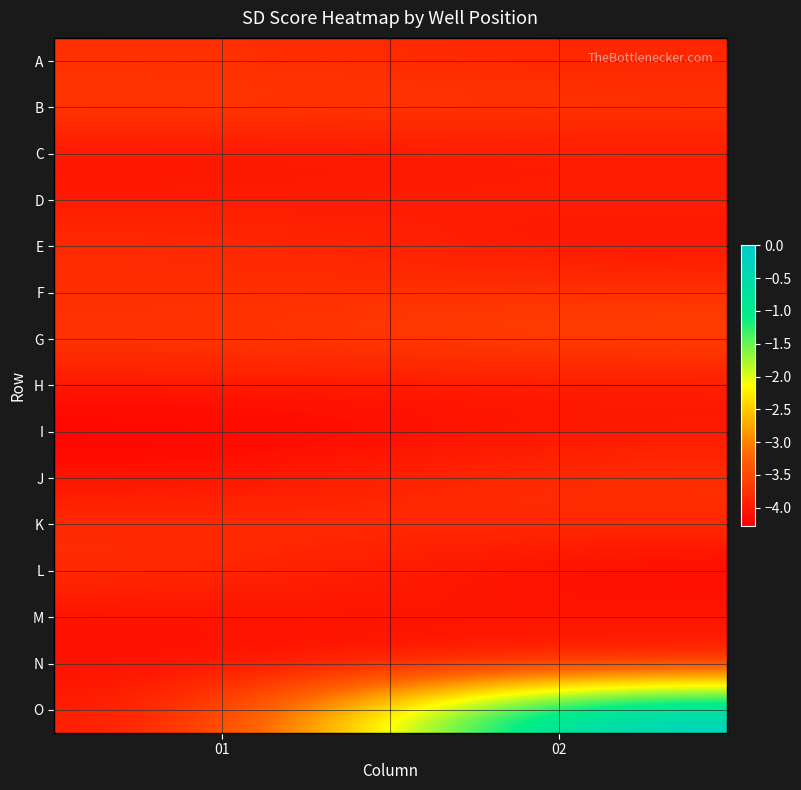

Reading right to left, what are all the values shown in this chart?

A: 02=-3.9	01=-3.8
B: 02=-3.7	01=-3.6
C: 02=-4.0	01=-4.1
D: 02=-3.9	01=-4.0
E: 02=-4.1	01=-3.8
F: 02=-3.7	01=-3.8
G: 02=-3.6	01=-3.7
H: 02=-4.0	01=-4.0
I: 02=-4.0	01=-4.3
J: 02=-3.7	01=-4.1
K: 02=-3.8	01=-3.8
L: 02=-4.2	01=-3.8
M: 02=-4.0	01=-4.1
N: 02=-4.0	01=-4.1
O: 02=0.0	01=-4.1